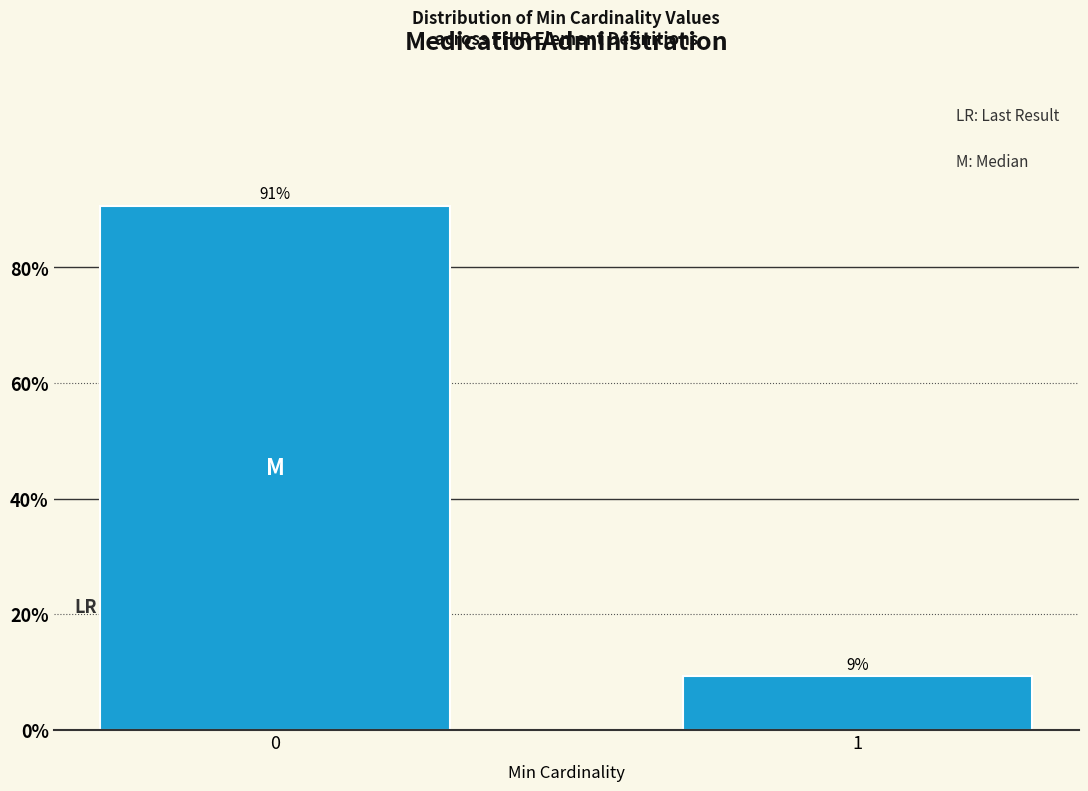

List the labels in order of value, smallest first.

1, 0